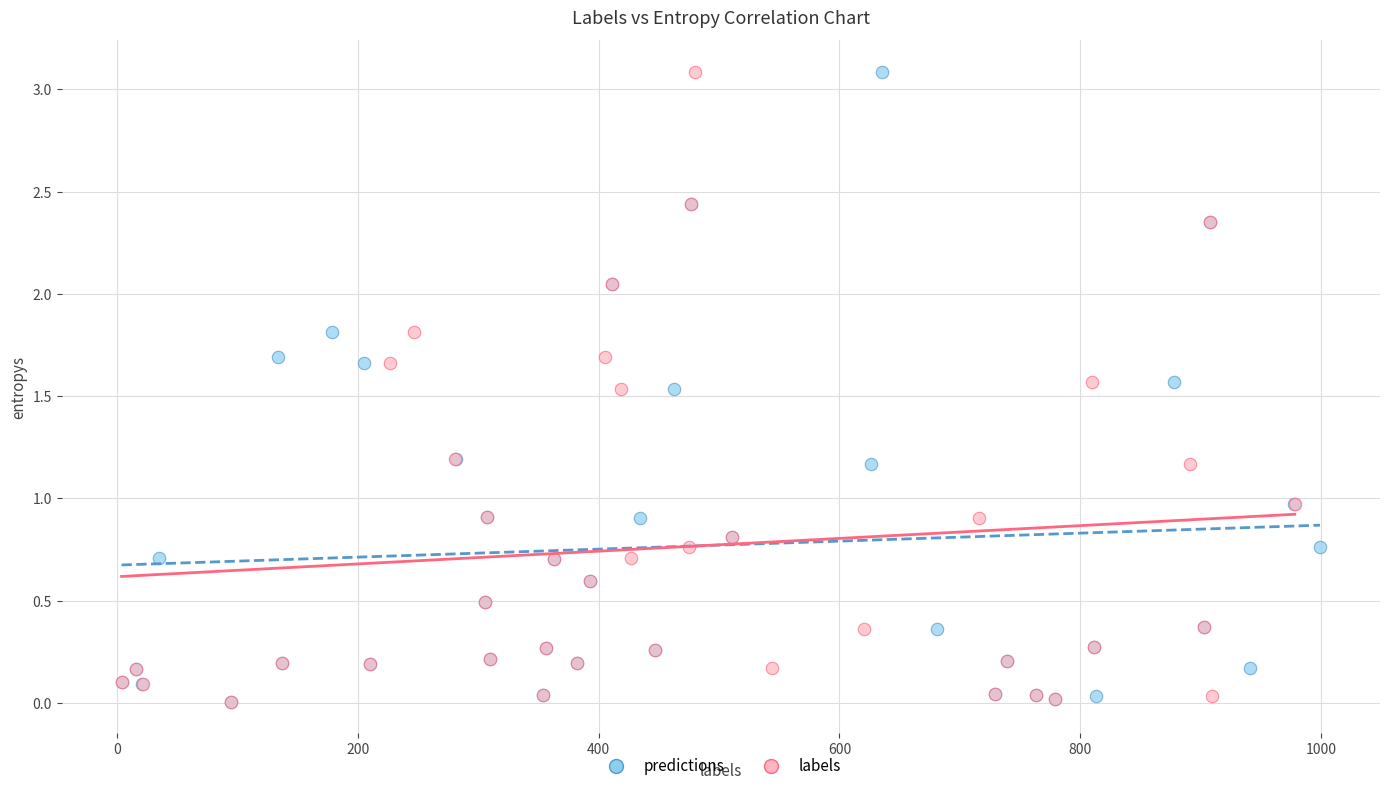

What are all the series names shown in the legend?

predictions, labels